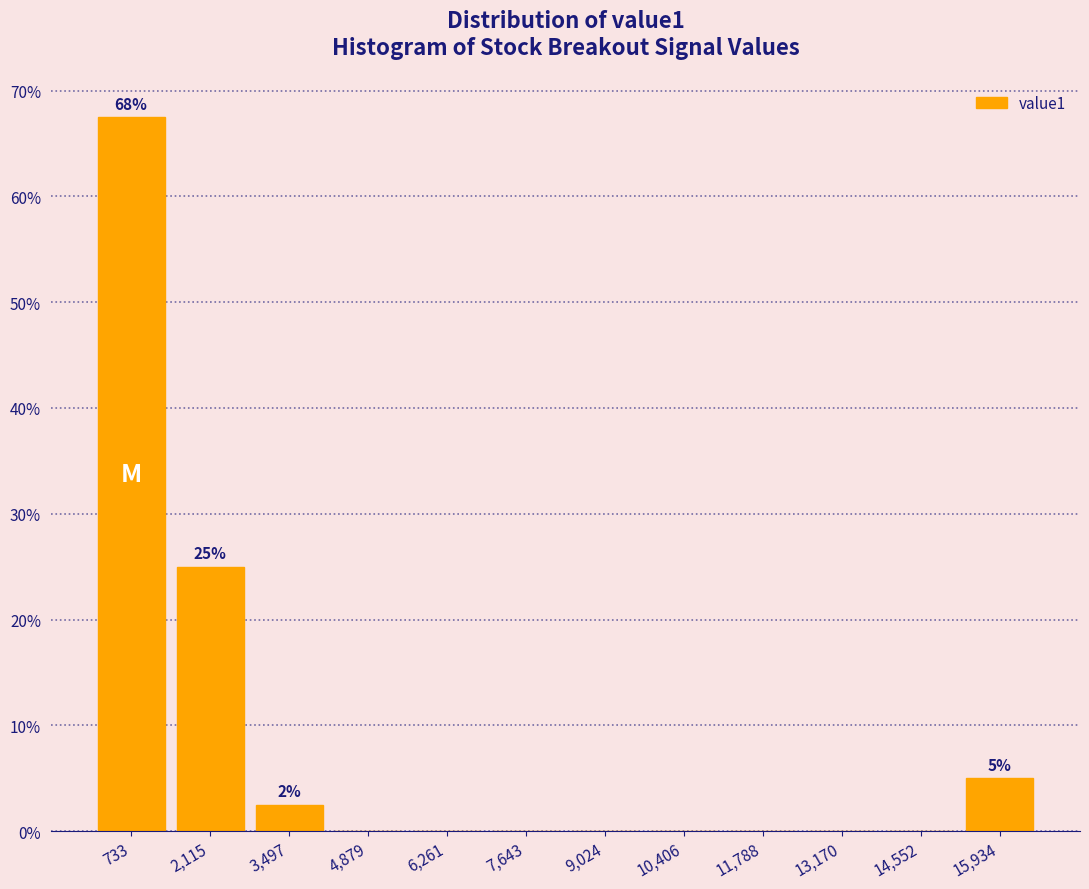

Which range on the x-axis has the tallest bar?

0 to 1400